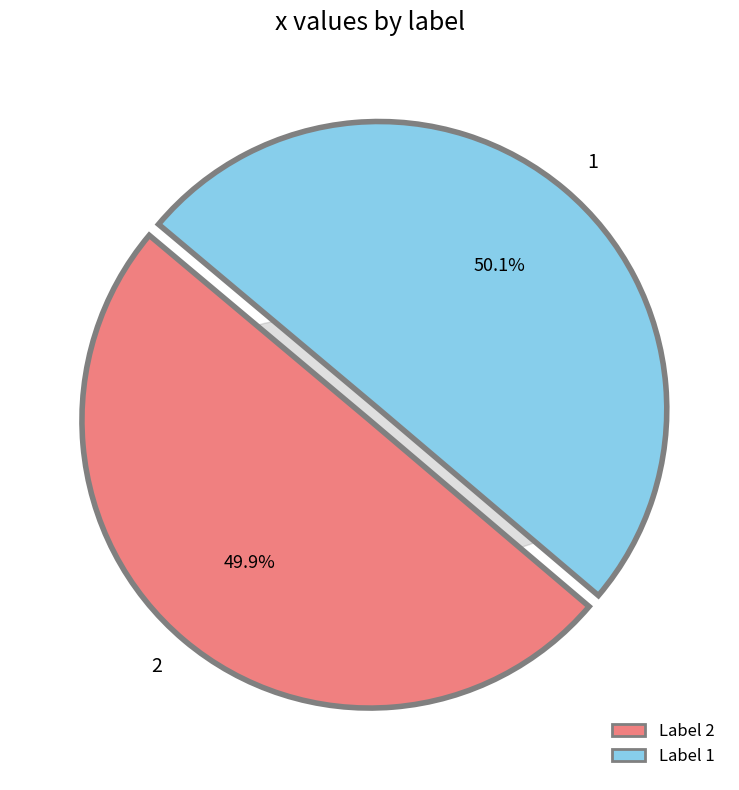

Count the number of slices in the pie.

2